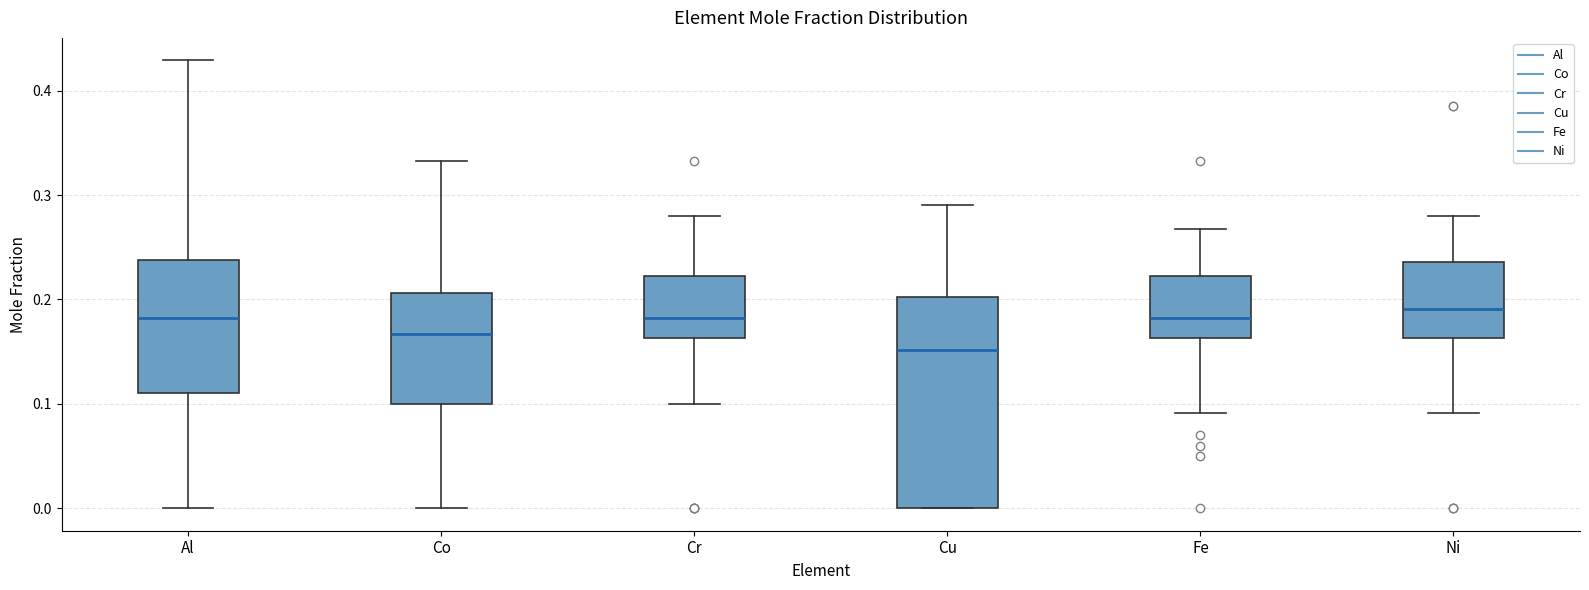

Reading left to right, transcribe this box plot: for each box, give where its median line is, the range the box spans, and where its two whiskers end, as read against the y-axis. The values are not printed on the chart, so give them approximately, as read against the axis.

Al: median 0.18, box 0.11 to 0.24, whiskers 0.00 to 0.43
Co: median 0.17, box 0.10 to 0.21, whiskers 0.00 to 0.33
Cr: median 0.18, box 0.16 to 0.22, whiskers 0.10 to 0.28
Cu: median 0.15, box 0.00 to 0.20, whiskers 0.00 to 0.29
Fe: median 0.18, box 0.16 to 0.22, whiskers 0.09 to 0.27
Ni: median 0.19, box 0.16 to 0.24, whiskers 0.09 to 0.28